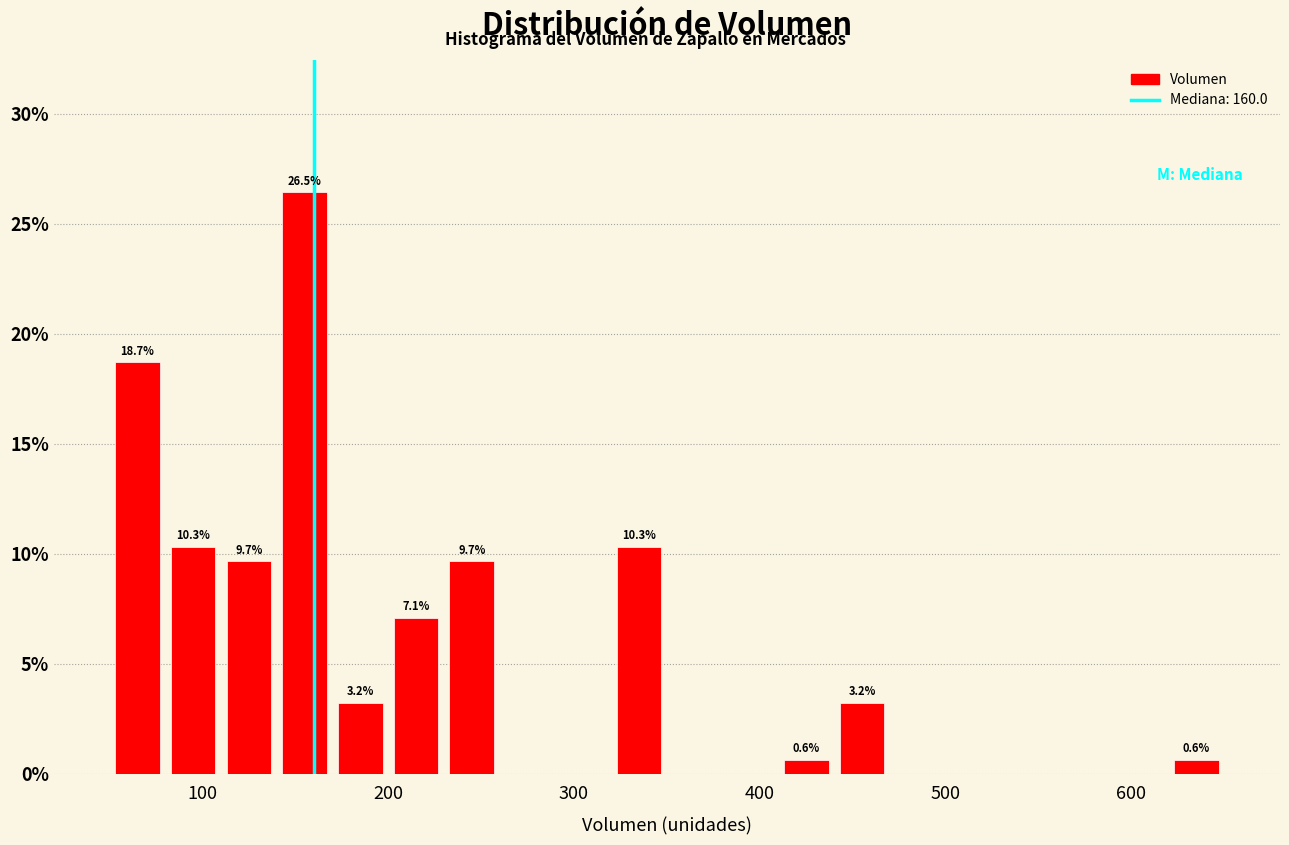

Read against the x-axis, roughly where is the centre of the tallest bar?

160